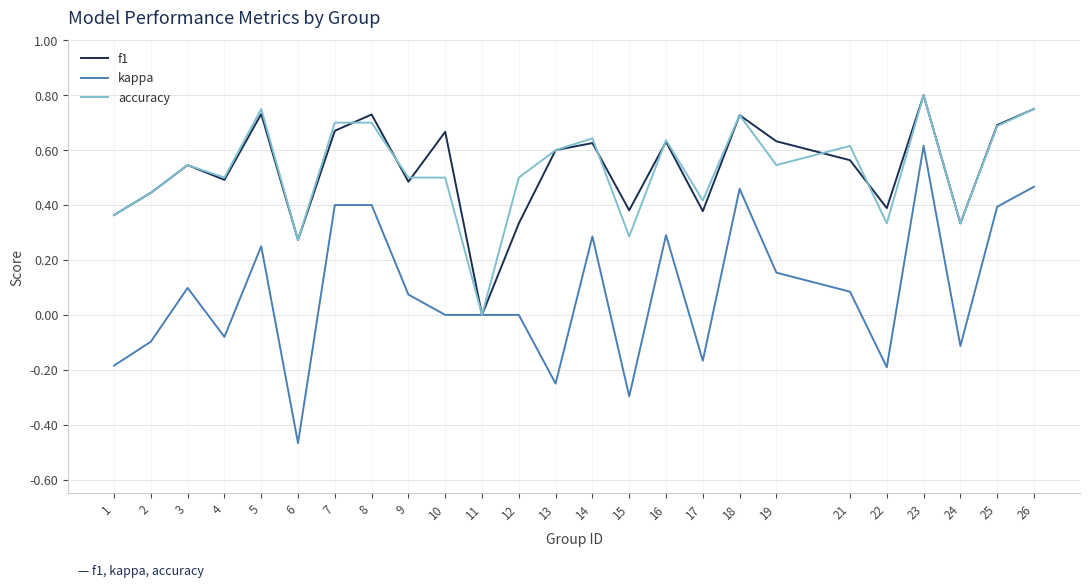

What is the total value across all series at 10?

1.2